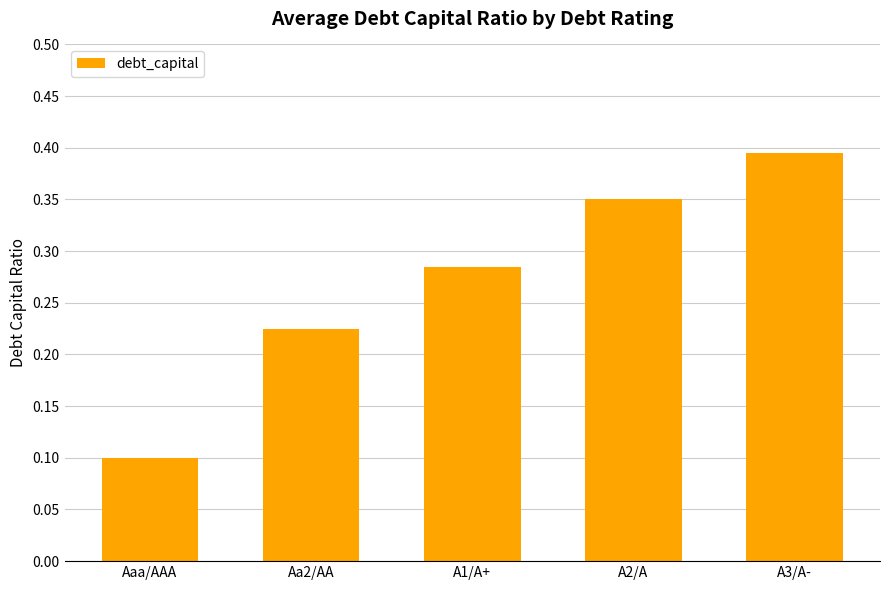

How many distinct data groups are displayed?

1